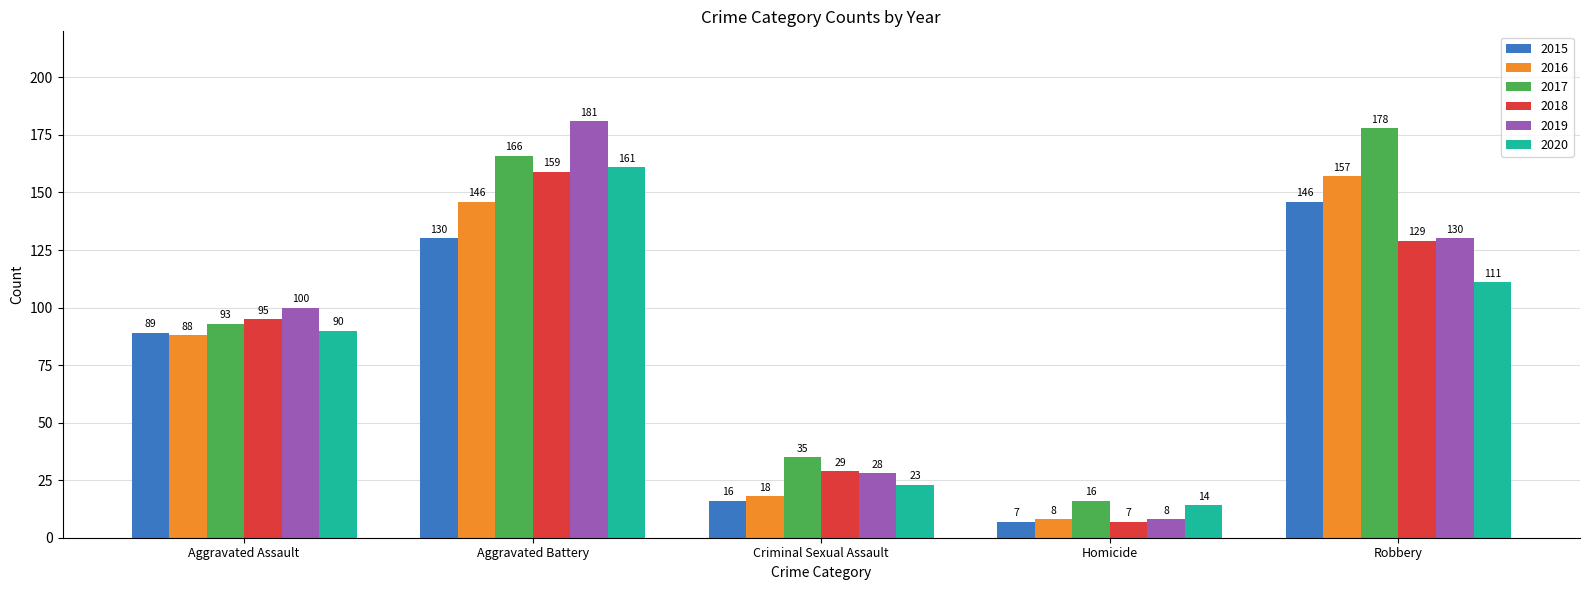

What is the label of the 2nd bar from the right?

Homicide